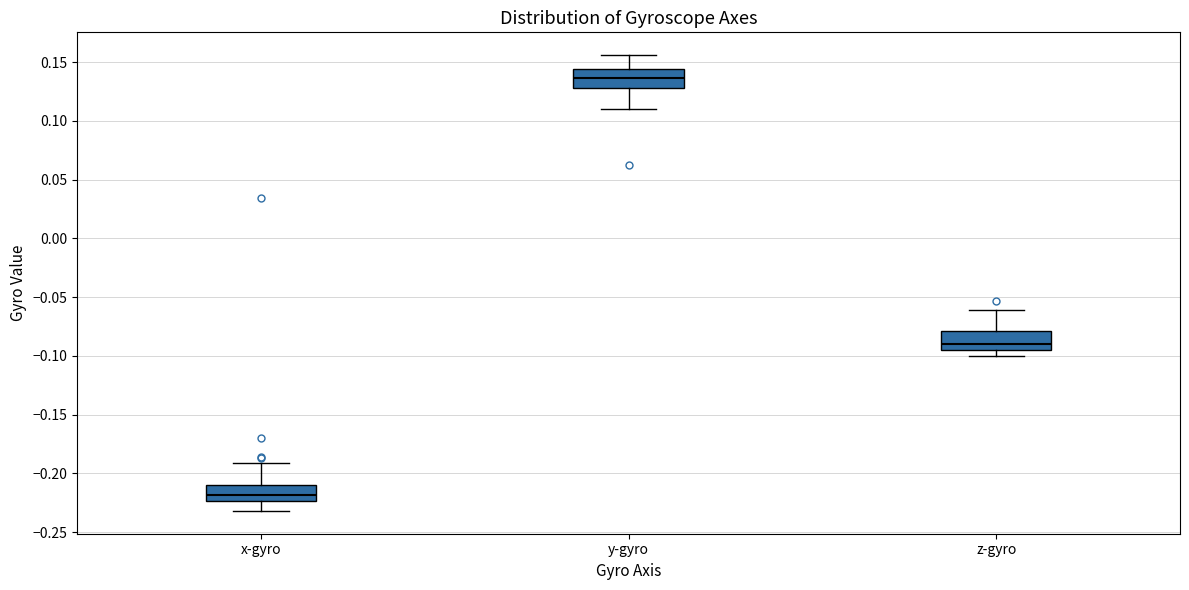

Which box's median line is the lowest?

x-gyro